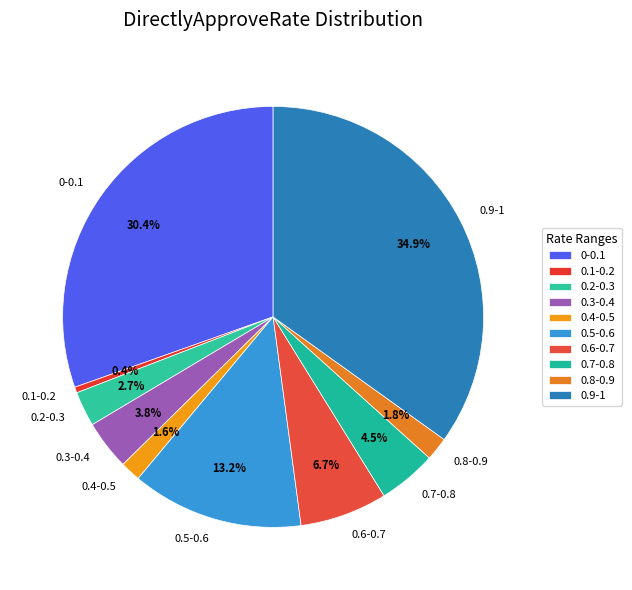

What percentage is the 0.4-0.5 slice, to the nearest percent?

2%